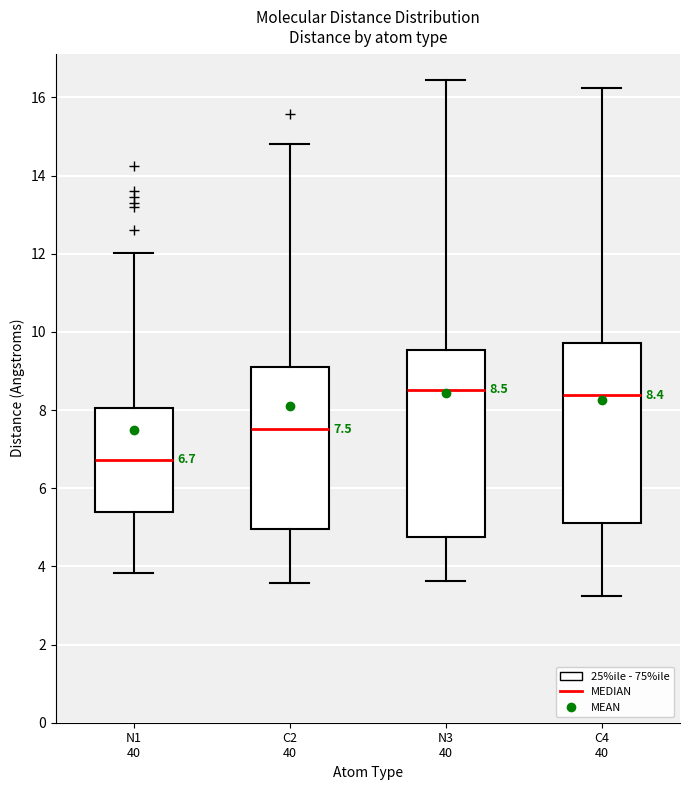

Which box's median line is the lowest?

N1 40